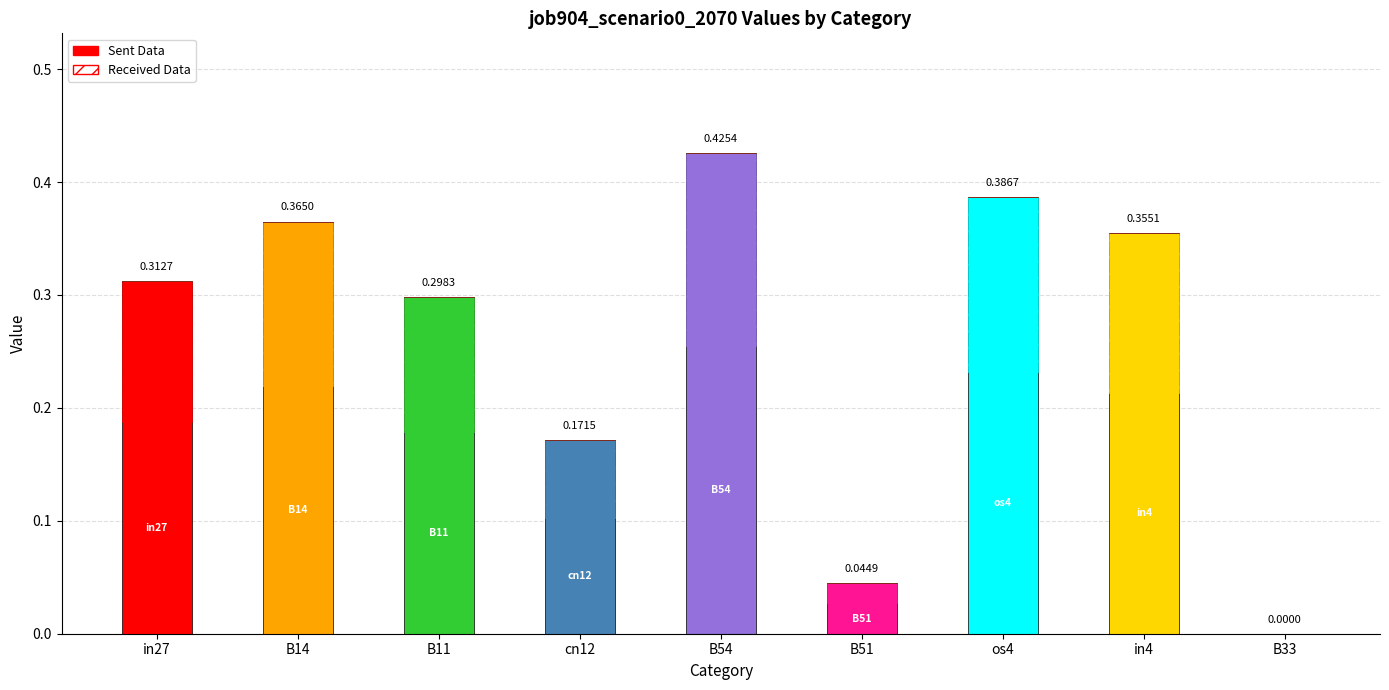

What is the difference between the maximum and second lowest values?

0.4